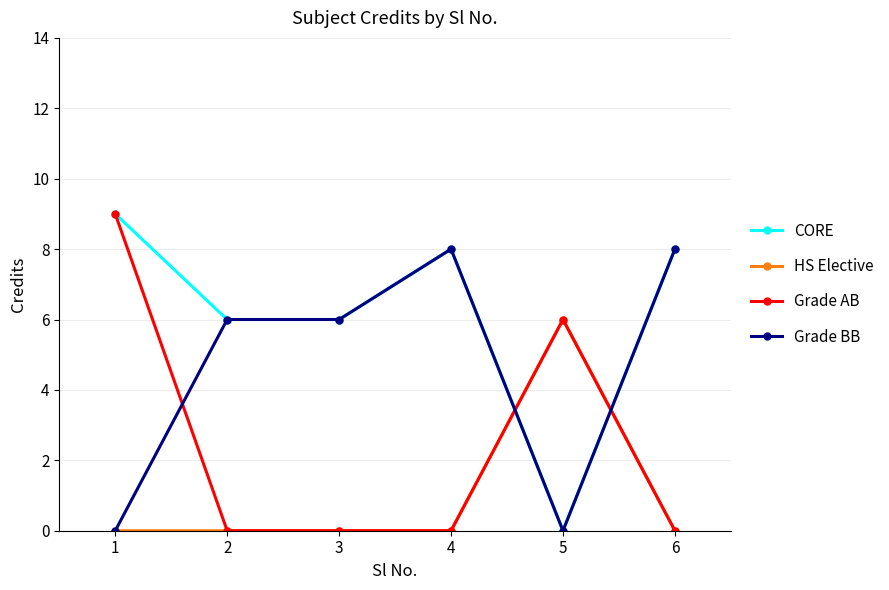

How many distinct data groups are displayed?

4